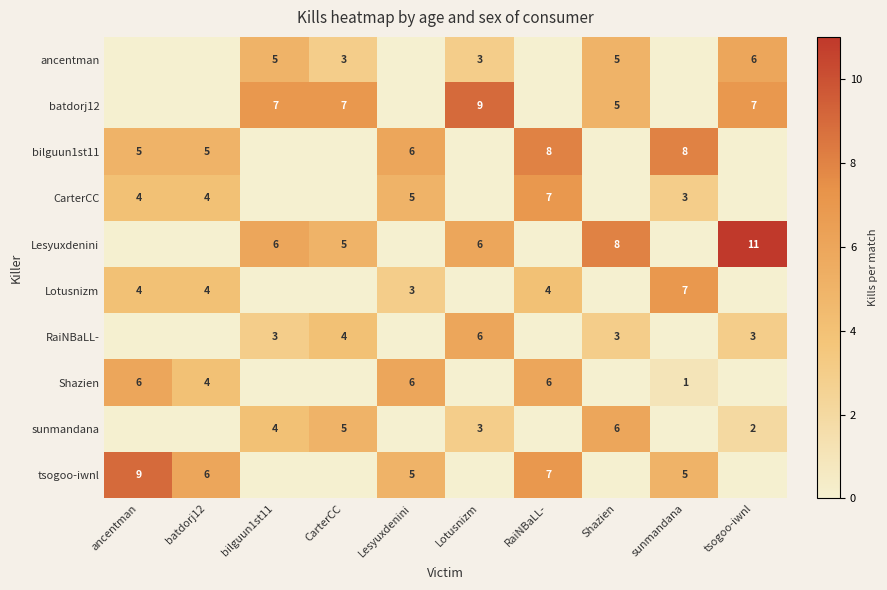

True or false: bilguun1st11 has a value of 2 at batdorj12.

False